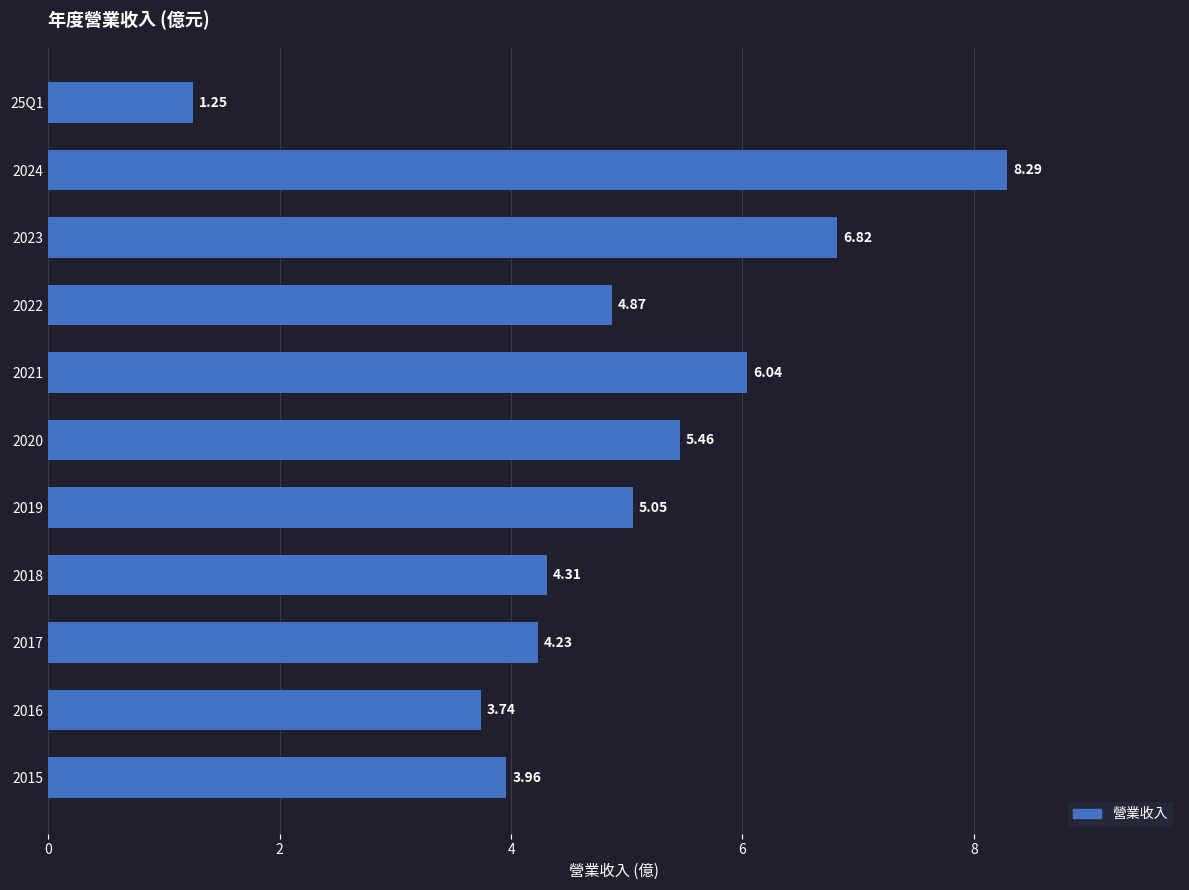

Between 2019 and 2018, which is larger?

2019